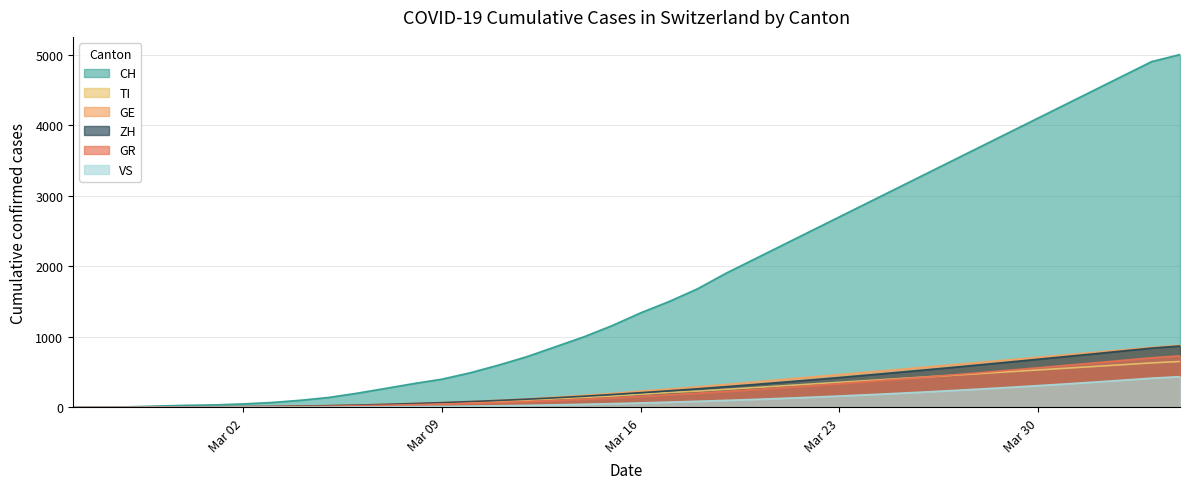

The VS series shows 184 at 2020-02-26. True or false?

False